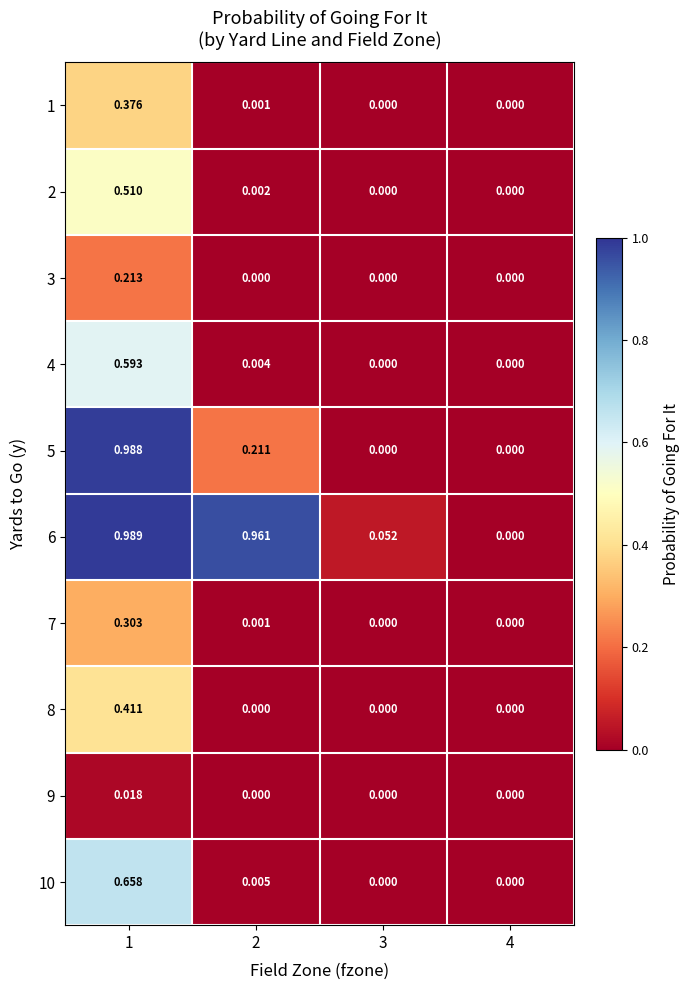

Is the value of 4 at 3 greater than the value of 10 at 1?

No